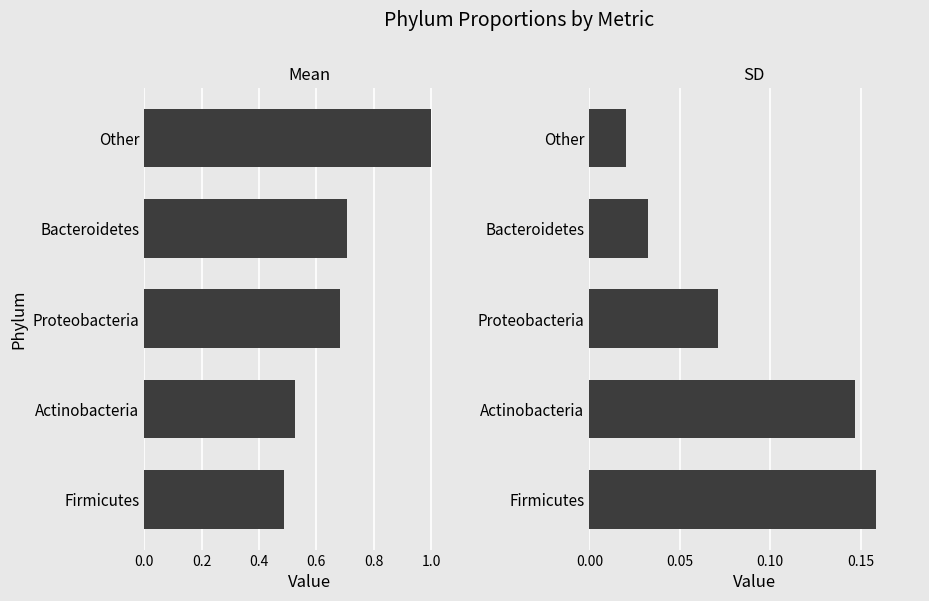

What is the maximum value shown in the chart?

1.0